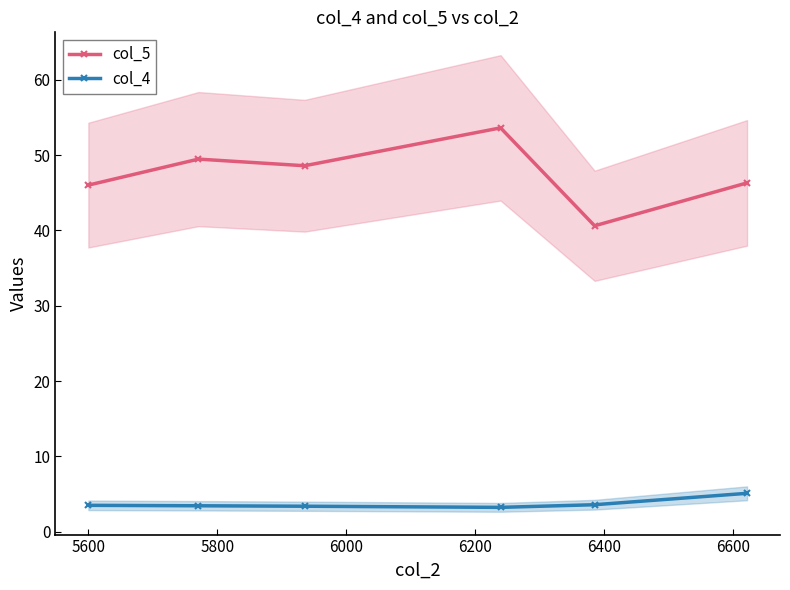

True or false: col_5 and col_4 cross at least once.

False